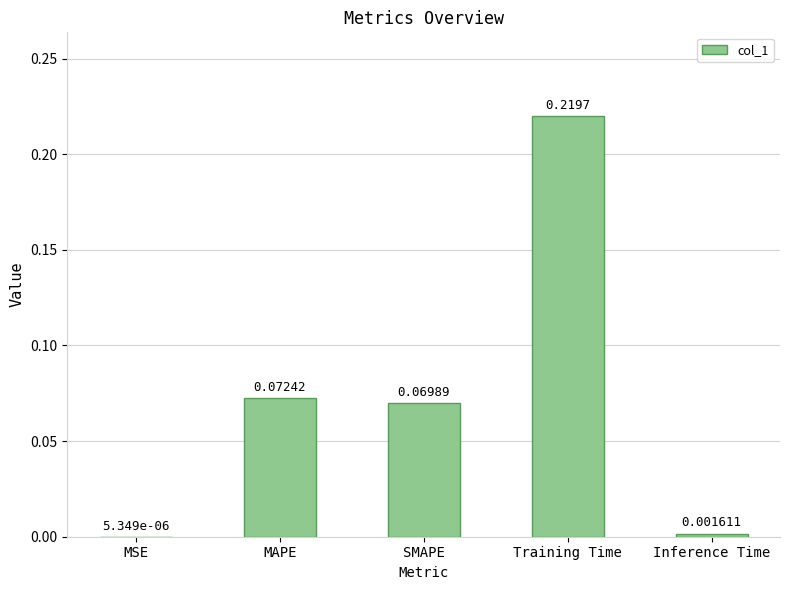

Which label corresponds to the largest value in the chart?

Training Time